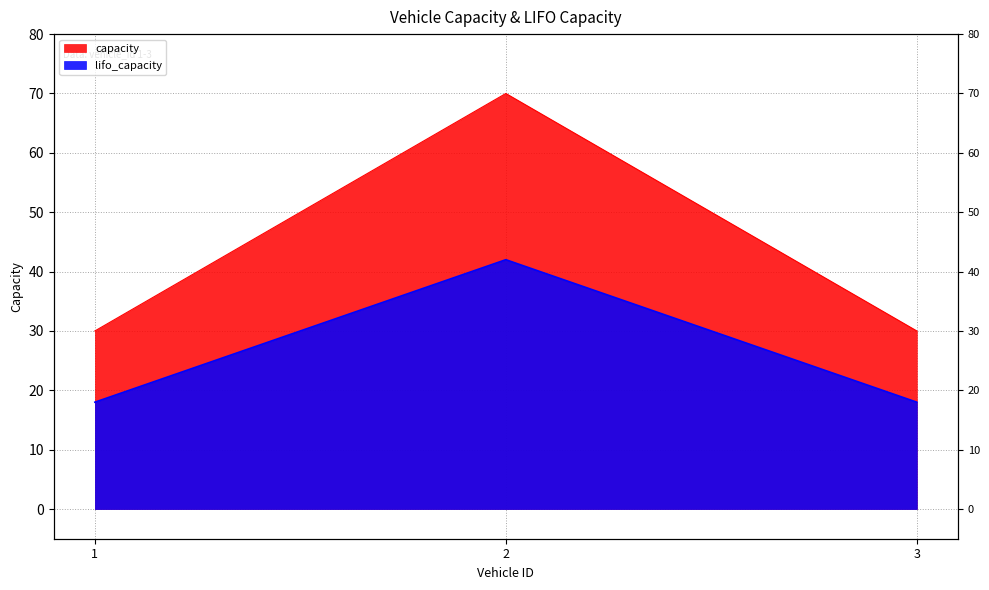

What are all the series names shown in the legend?

capacity, lifo_capacity